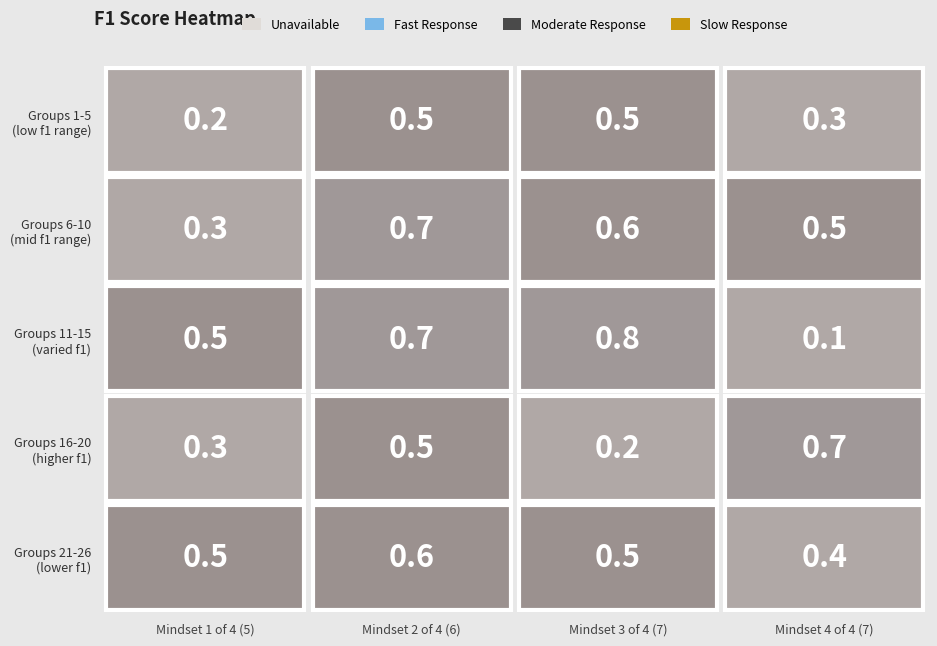

What is the lowest value of the 1 series?

0.2